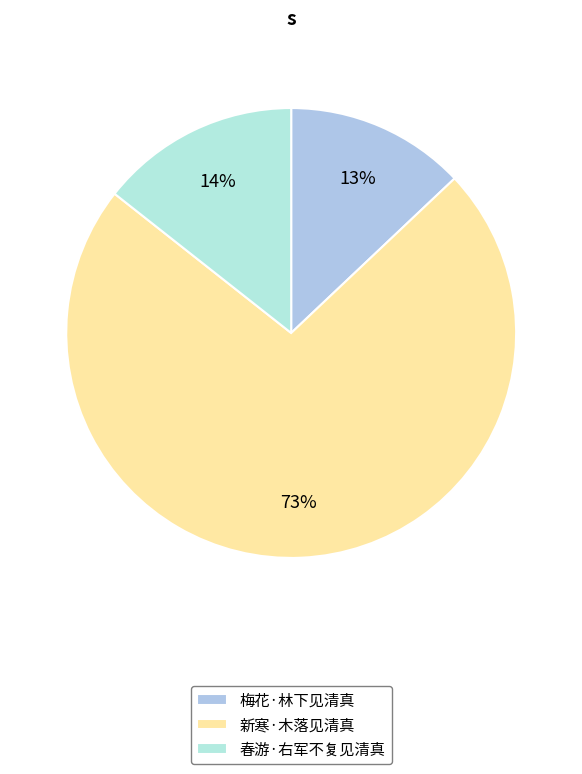

What percentage is the 春游·右军不复见清真 slice, to the nearest percent?

14%